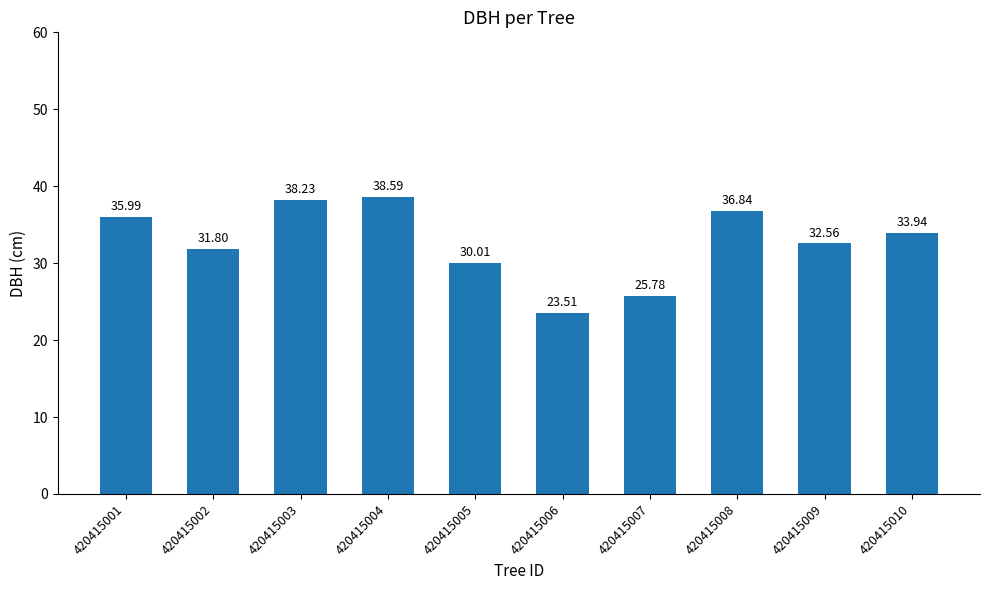

List the labels in order of value, largest first.

420415004, 420415003, 420415008, 420415001, 420415010, 420415009, 420415002, 420415005, 420415007, 420415006